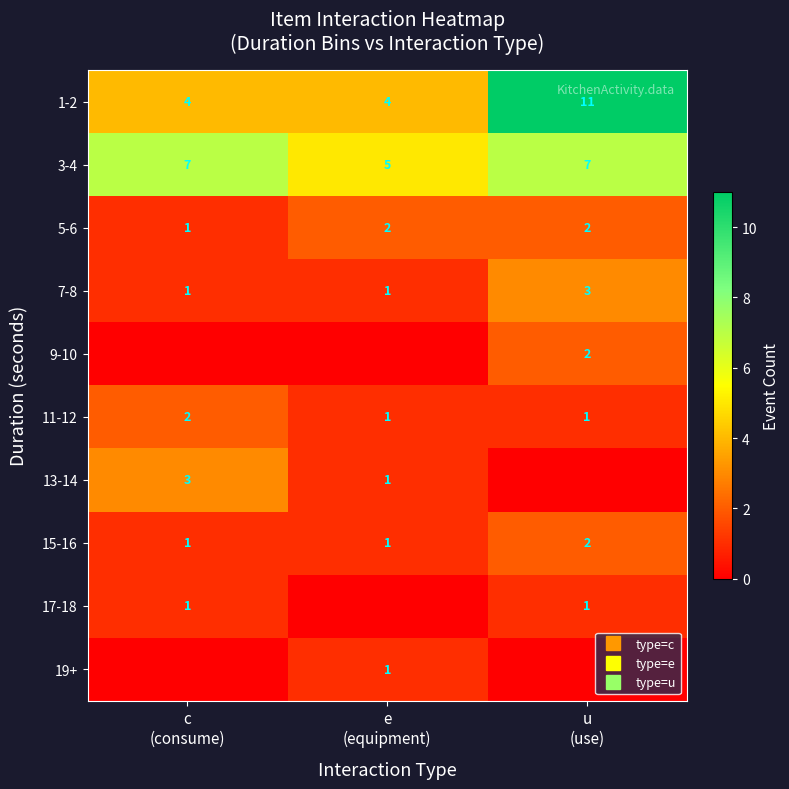

Count the 9-10 values in the range 0 to 2.

3